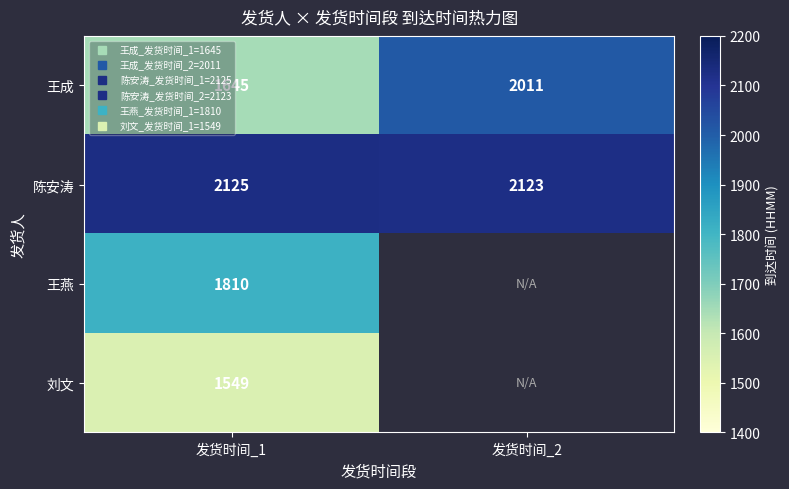

The 王燕 series shows 2924.6 at 发货时间_1. True or false?

False